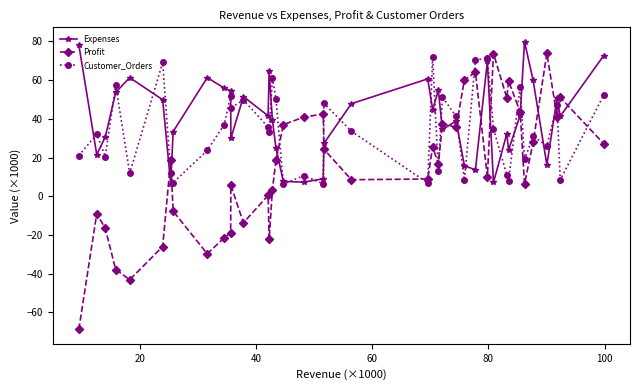

How many distinct data groups are displayed?

3